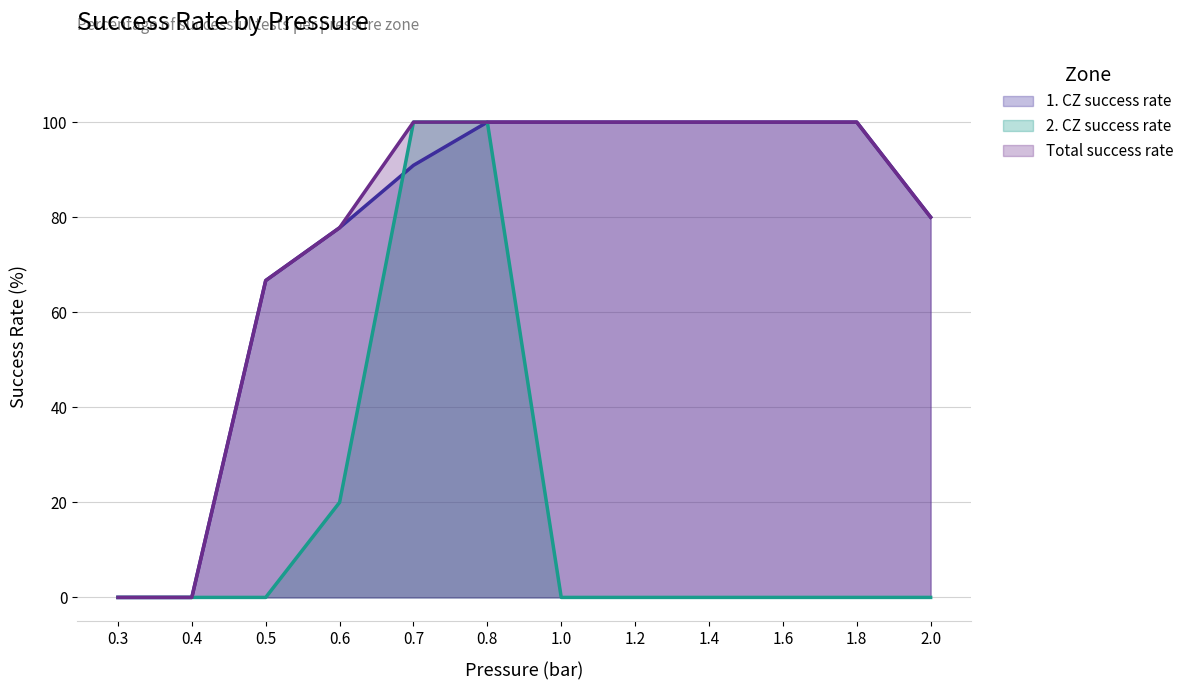

Is the value of 2. CZ success rate at 0.8 greater than the value of 1. CZ success rate at 0.4?

Yes